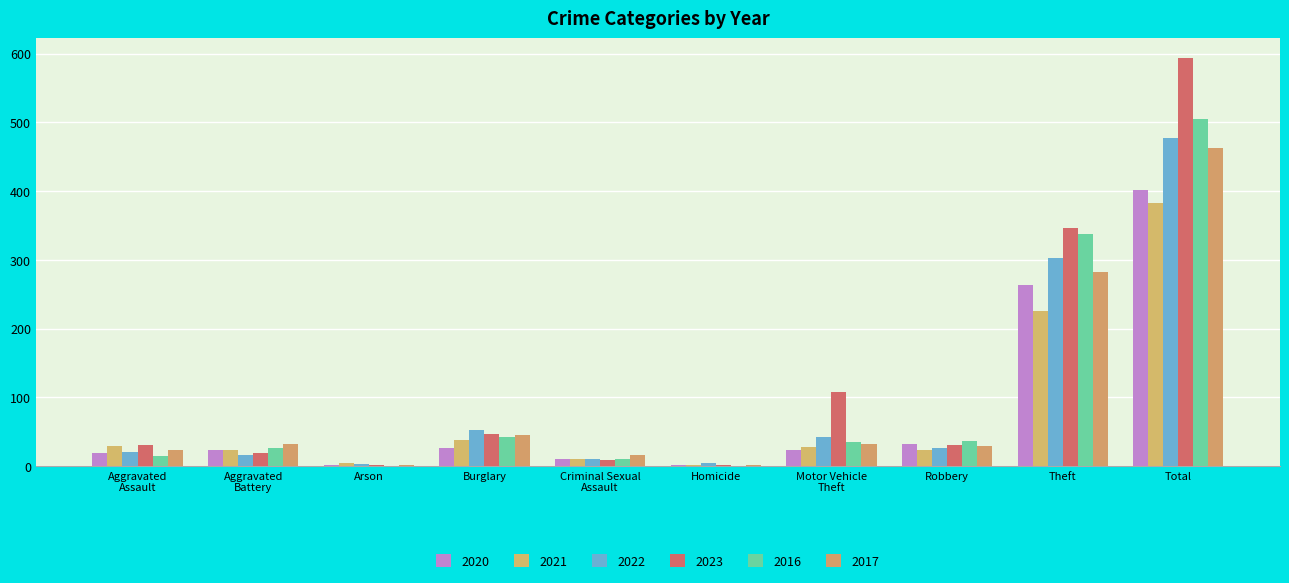

What is the total value across all series at Aggravated
Battery?

140